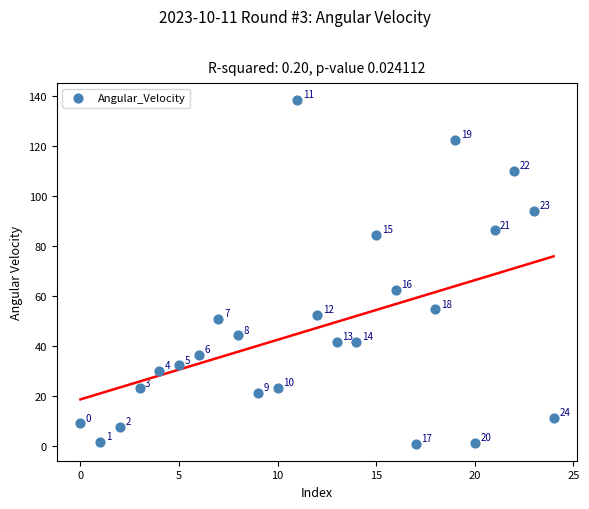

What Y value in the scatter plot is closest to 69?

62.3